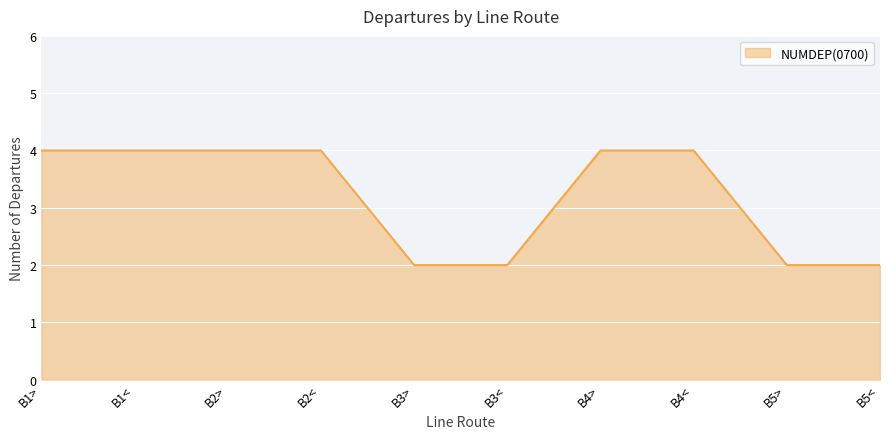

Reading right to left, list all the values displayed in this chart.

B5<=2	B5>=2	B4<=4	B4>=4	B3<=2	B3>=2	B2<=4	B2>=4	B1<=4	B1>=4